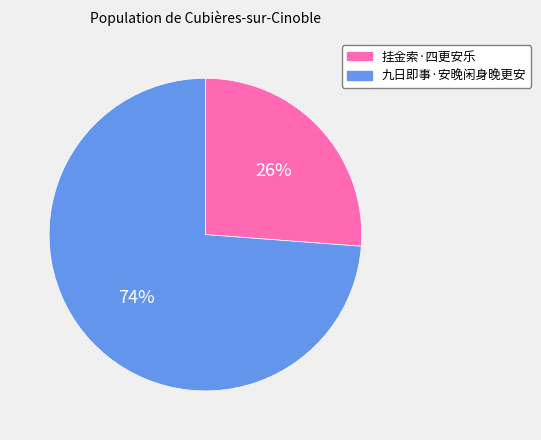

Do 挂金索·四更安乐 and 九日即事·安晚闲身晚更安 together represent more than half of the pie?

Yes